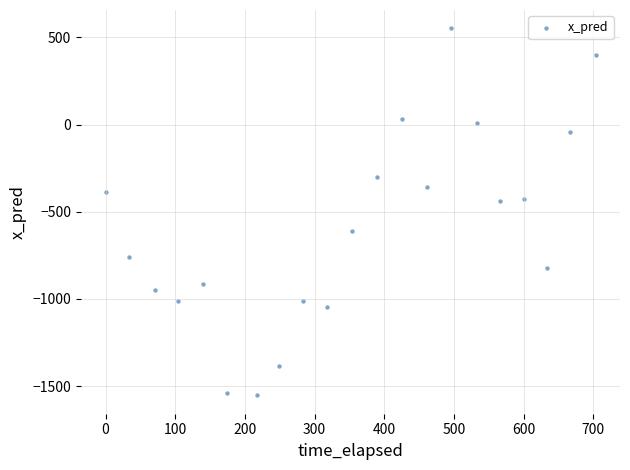

What is the range of X values (max minus min)?

703.0